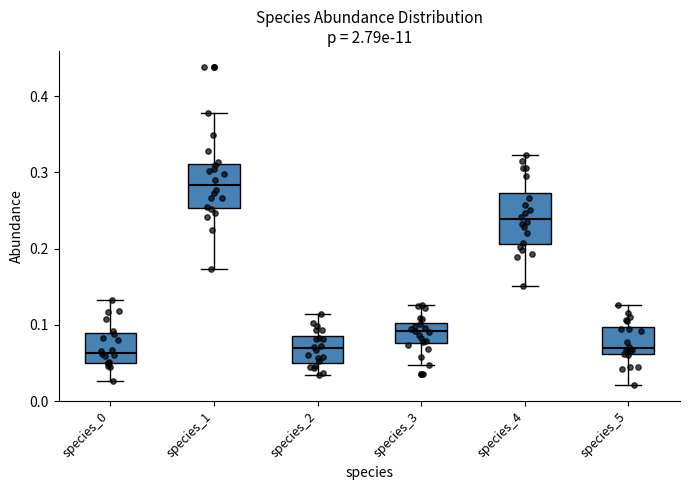

Reading left to right, transcribe this box plot: for each box, give where its median line is, the range the box spans, and where its two whiskers end, as read against the y-axis. The values are not printed on the chart, so give them approximately, as read against the axis.

species_0: median 0.06, box 0.05 to 0.09, whiskers 0.03 to 0.13
species_1: median 0.28, box 0.25 to 0.31, whiskers 0.17 to 0.38
species_2: median 0.07, box 0.05 to 0.09, whiskers 0.03 to 0.11
species_3: median 0.09, box 0.08 to 0.10, whiskers 0.05 to 0.13
species_4: median 0.24, box 0.21 to 0.27, whiskers 0.15 to 0.32
species_5: median 0.07, box 0.06 to 0.10, whiskers 0.02 to 0.13